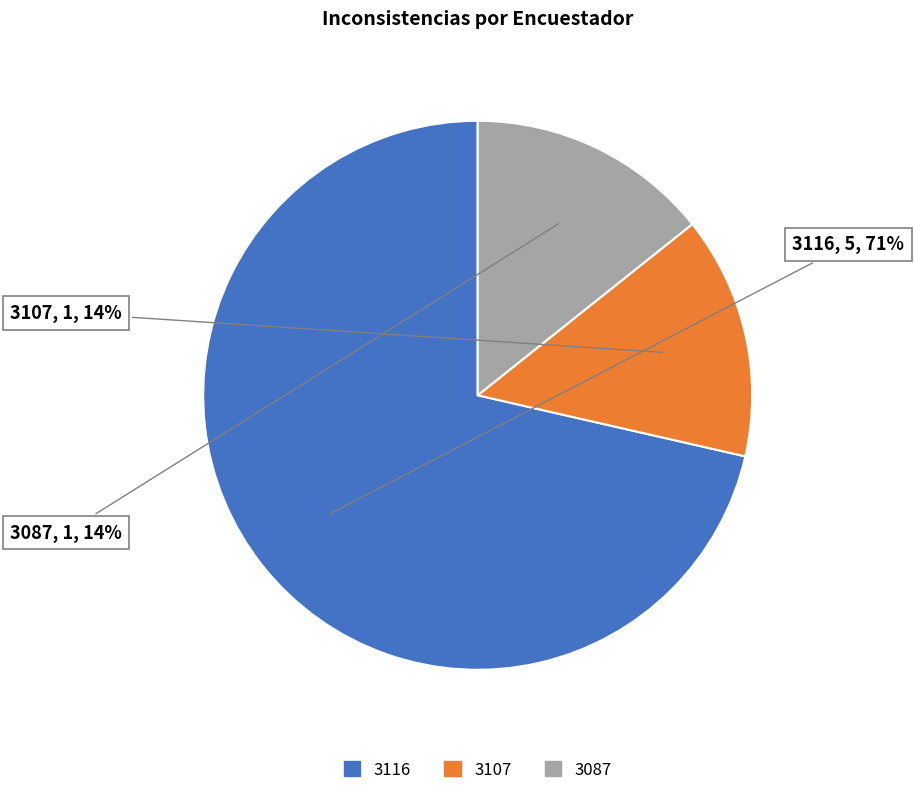

Does 3107 account for over 50% of the chart?

No